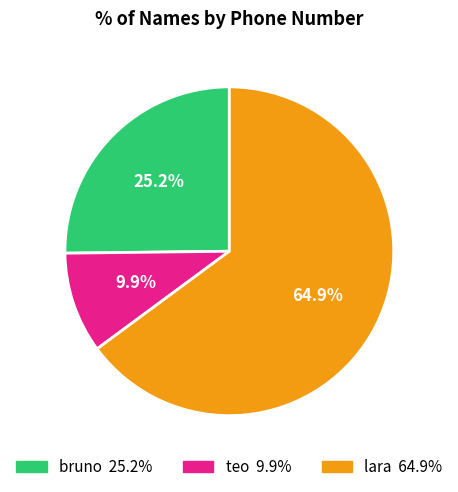

The bruno slice represents 25% of the pie. True or false?

True